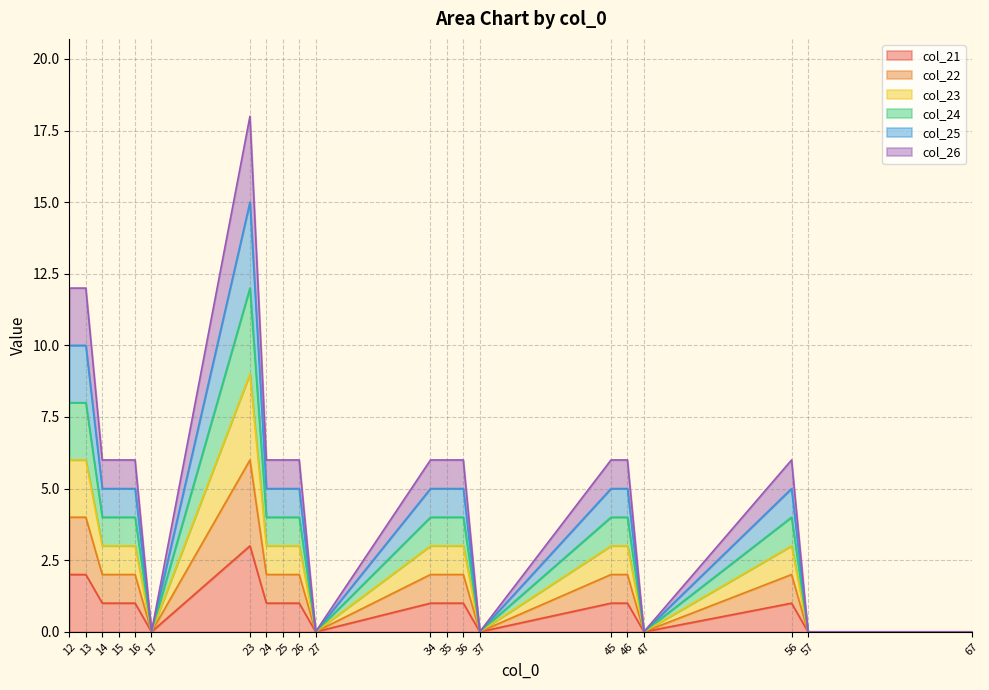

How many interior local valleys does the col_23 series have?

4